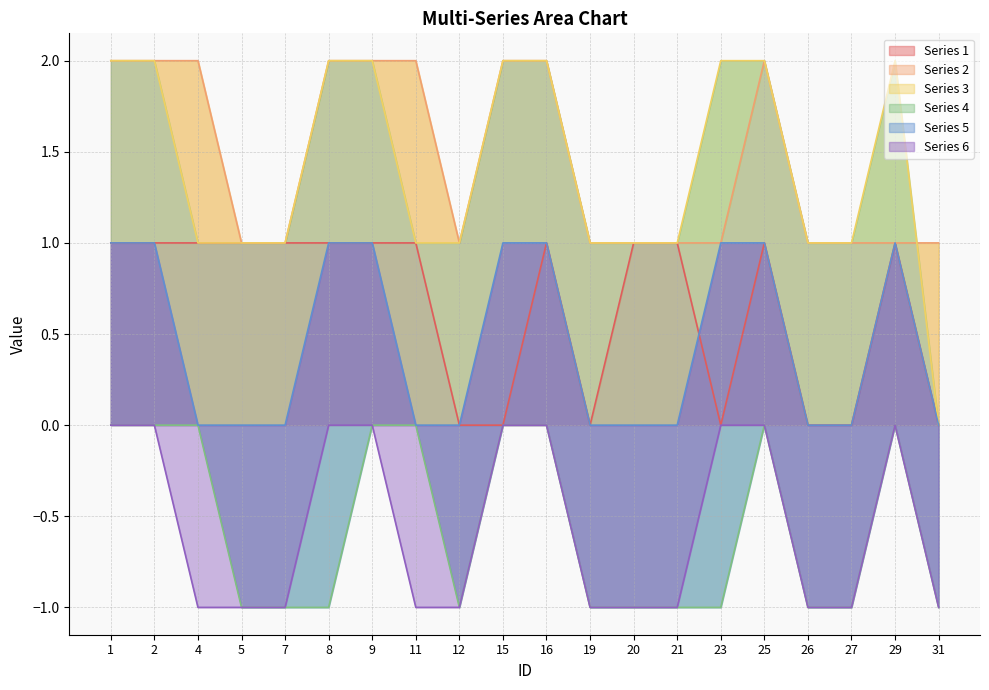

At which label does Series 6 reach its minimum?

4